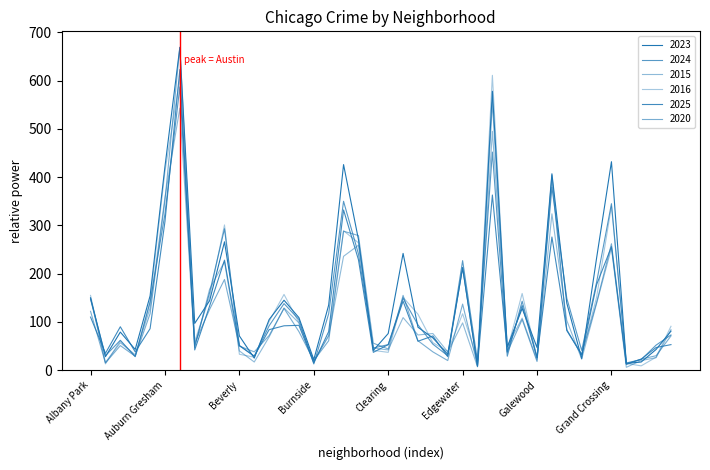

How many intersections are there between 2024 and 2016?

16